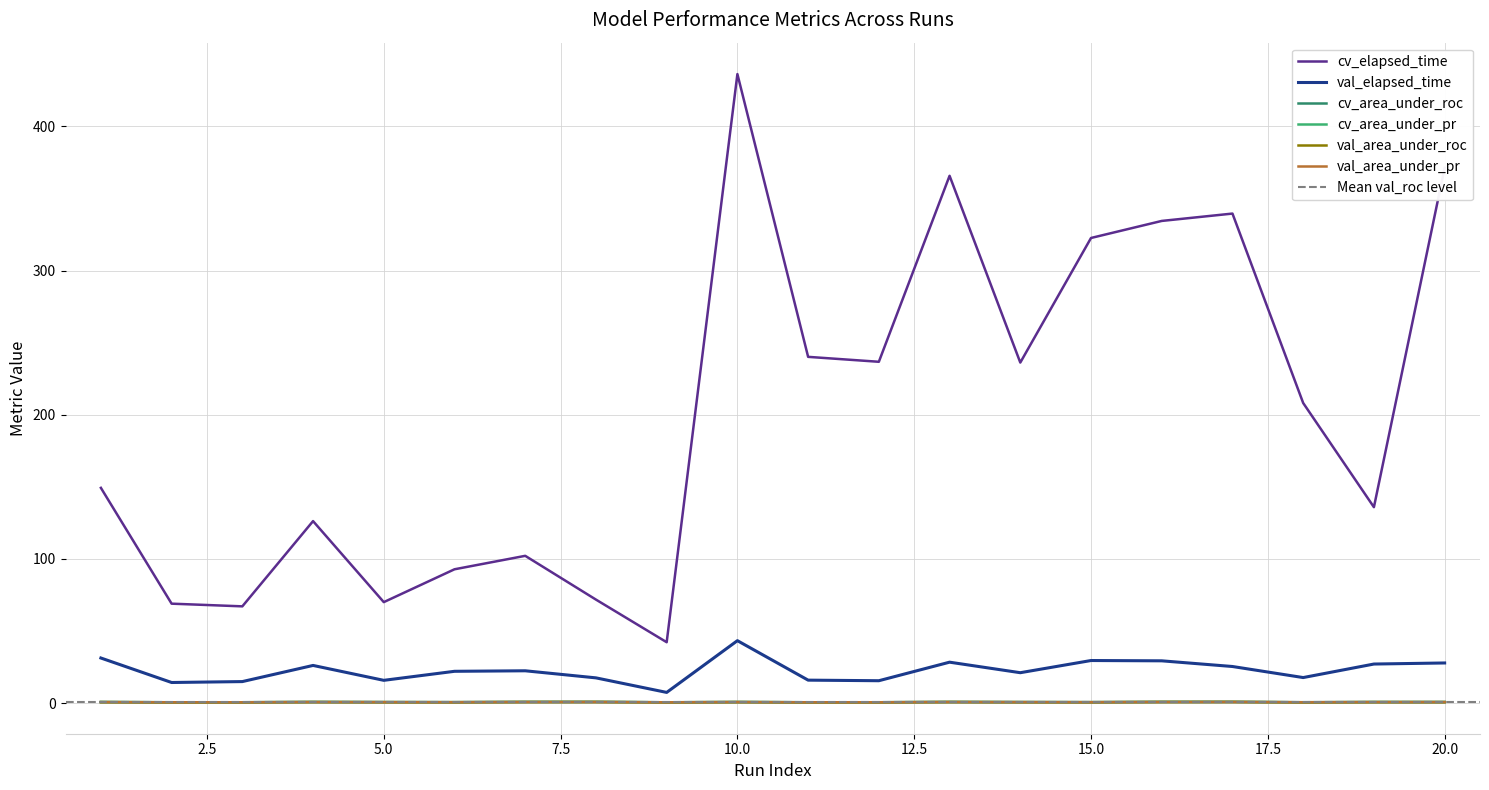

Where is cv_area_under_pr nearest to the value 0?

18